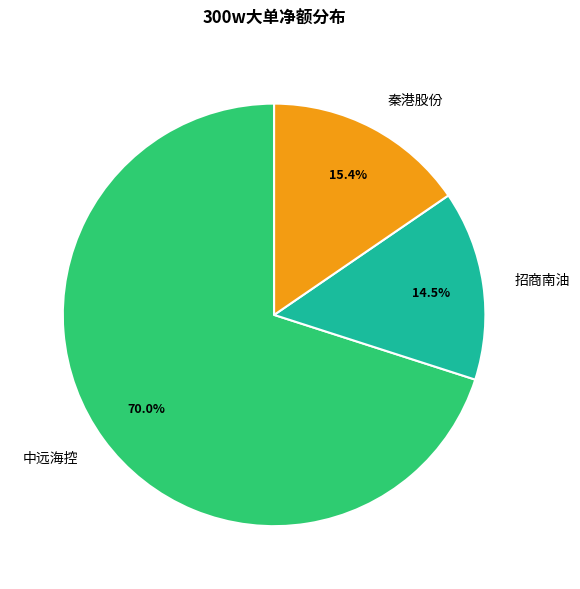

Combined, do 招商南油 and 中远海控 account for over 50%?

Yes